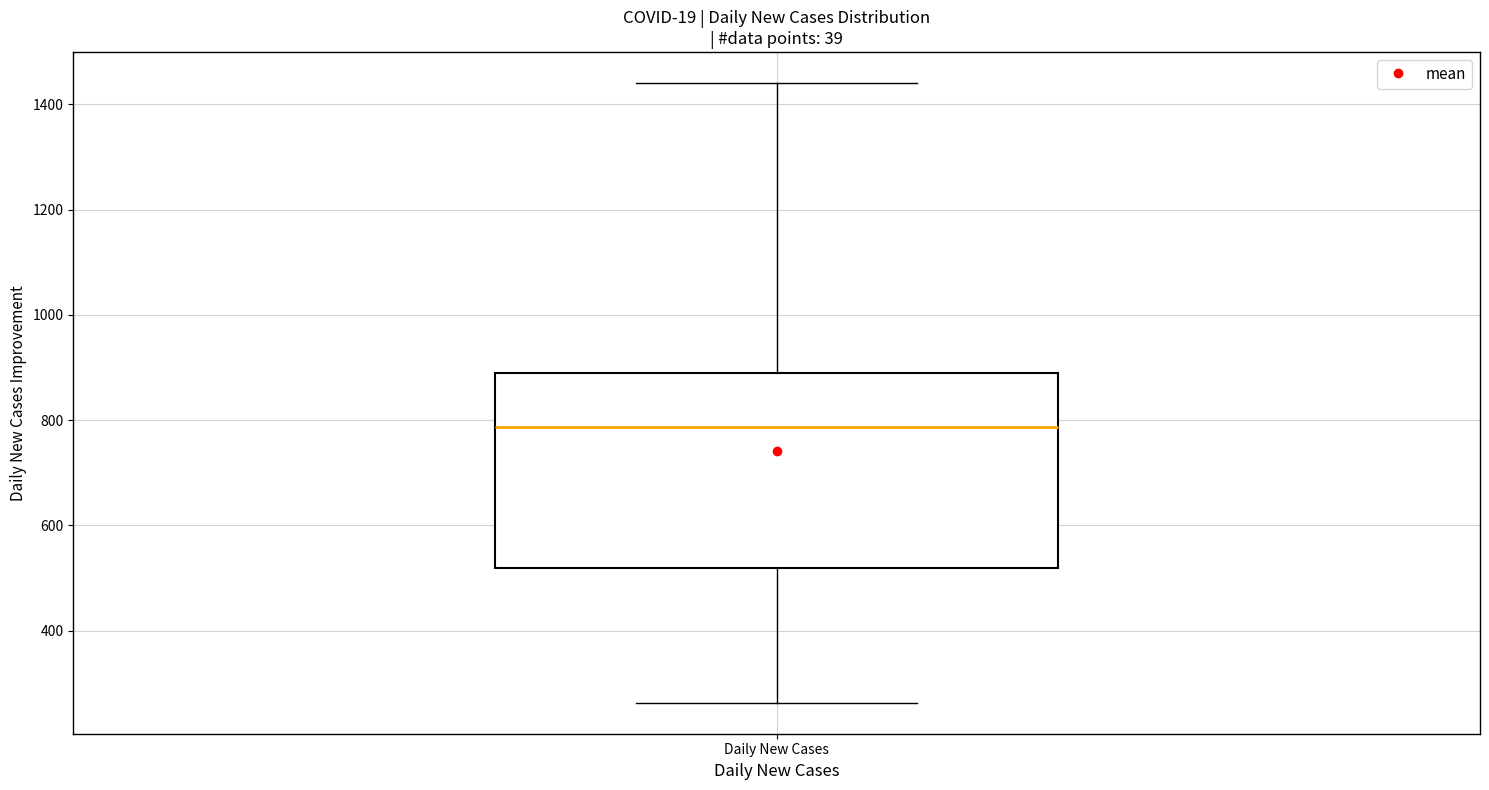

Where does the lower whisker of the box for Daily New Cases end on the y-axis? The values are not printed on the chart, so give them approximately, as read against the axis.

260